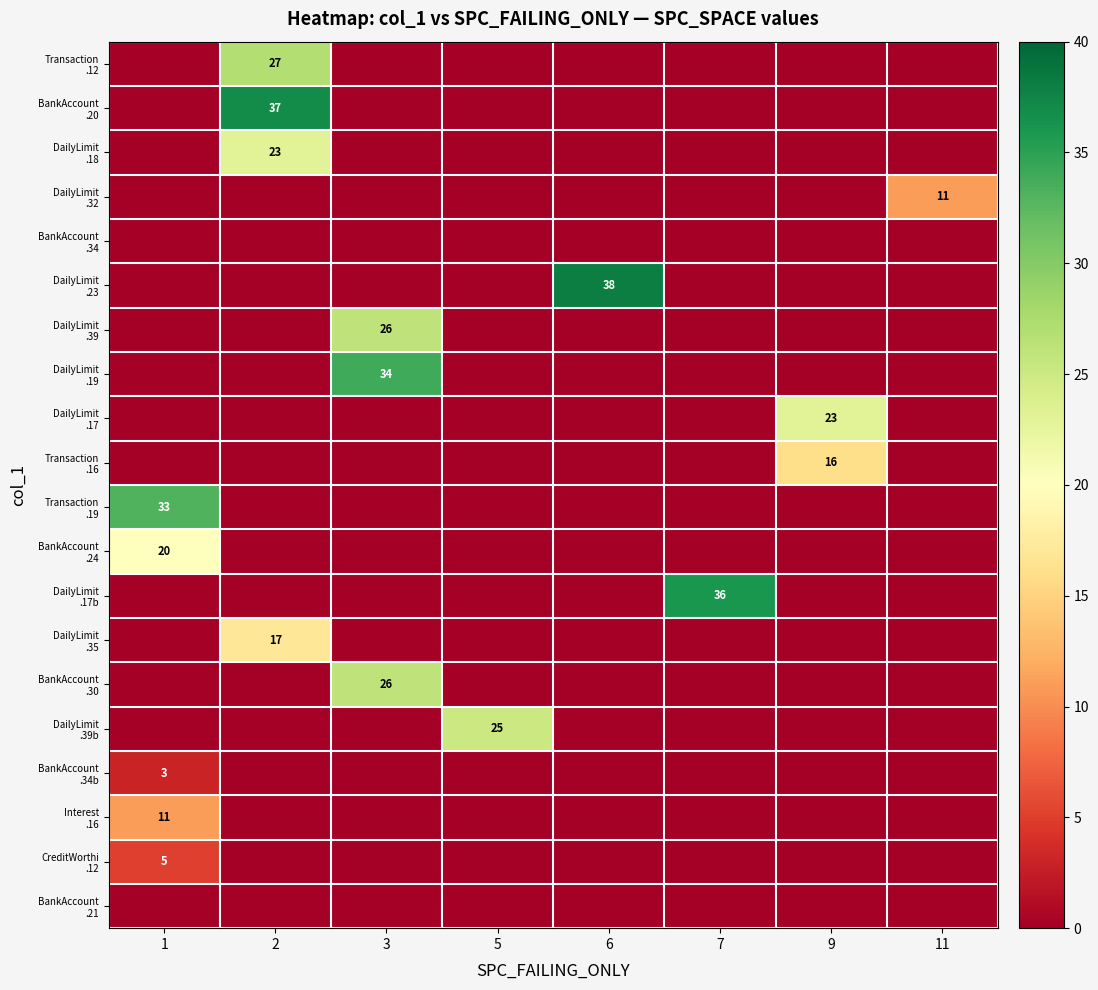

What is the difference between the highest and lowest values at 5?

25